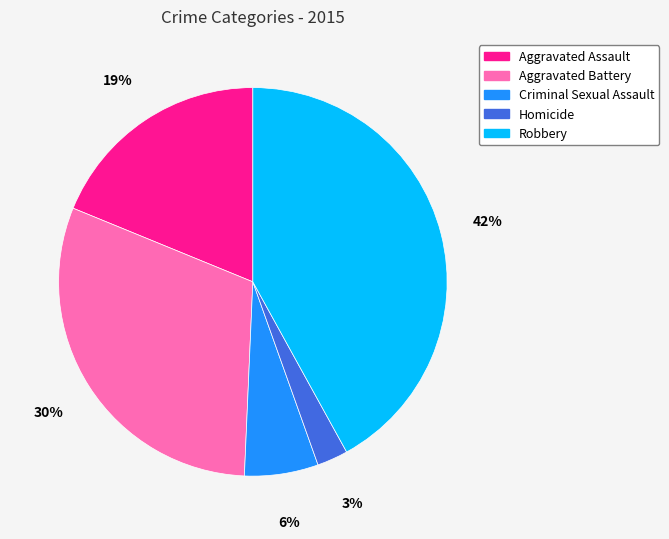

True or false: Criminal Sexual Assault accounts for 1% of the total.

False